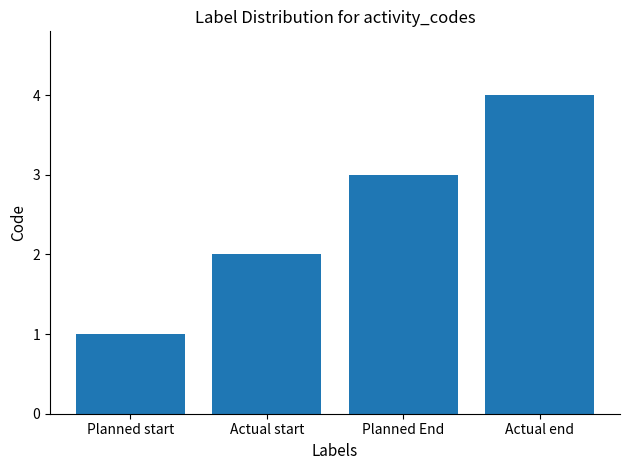

The value at Actual end is 5. True or false?

False